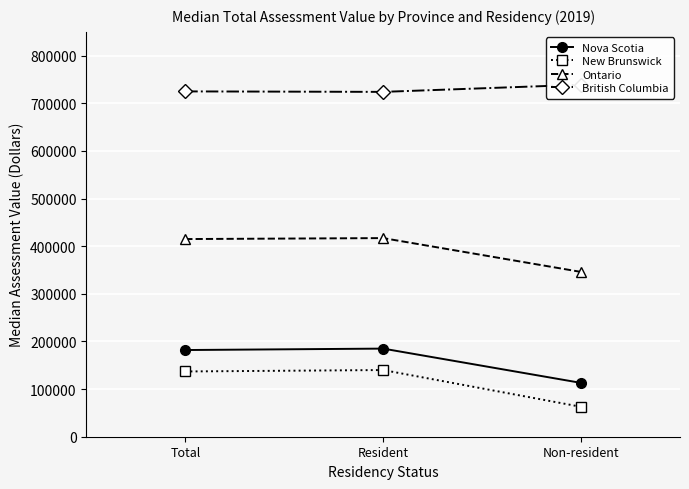

At which label is Nova Scotia closest to 149000?

Total